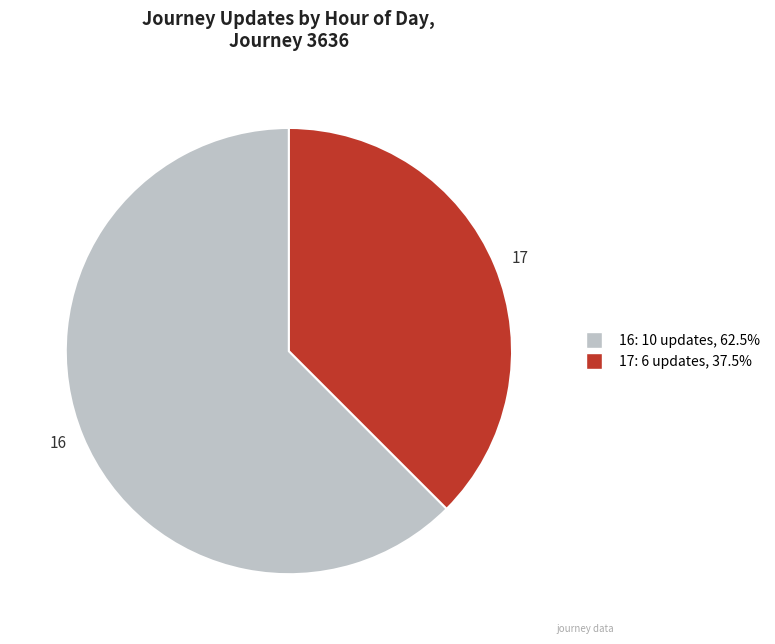

Approximately how many times larger is the value at 17 compared to 16?

0.6